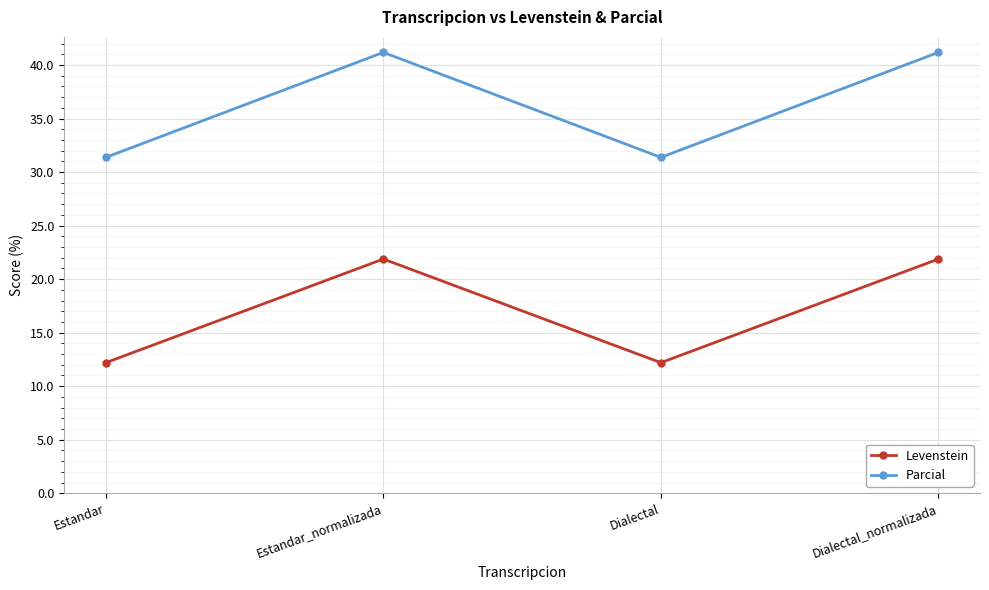

What is the difference between the highest and lowest values at Estandar?

19.2